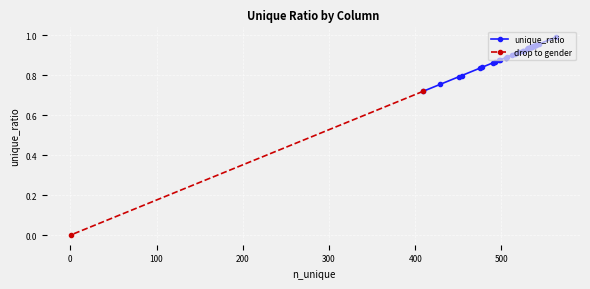

Which category has the lowest value across all series?

gender